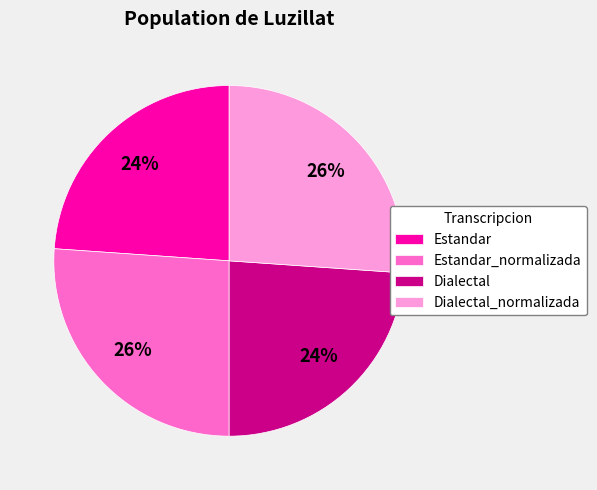

To the nearest percent, what is the difference between the largest and smallest slice percentages?

2%